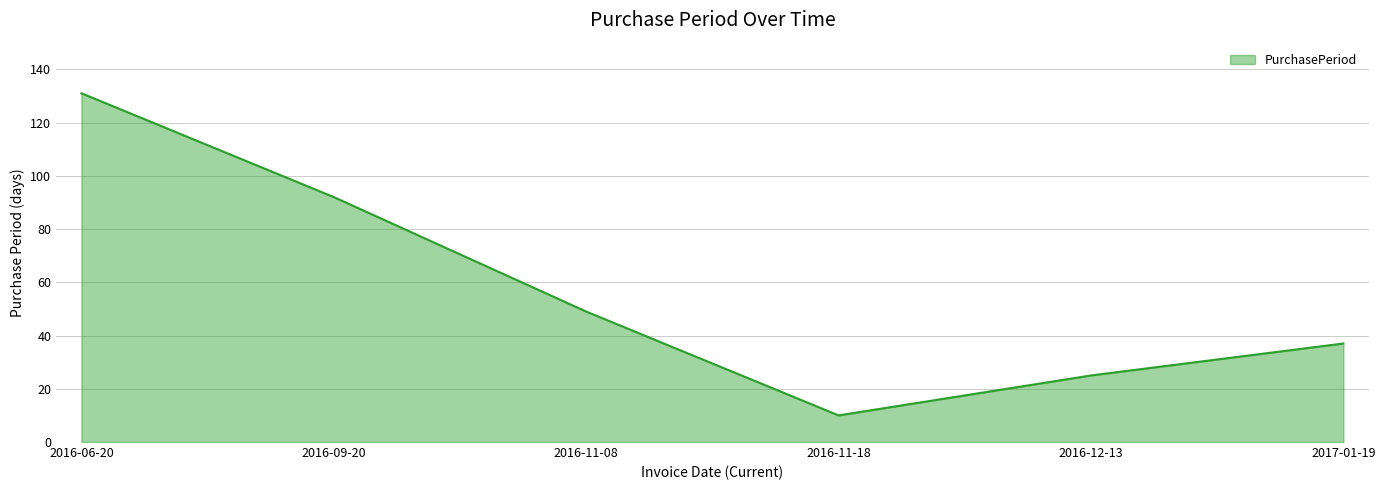

At which label is the value closest to 70?

2016-11-08